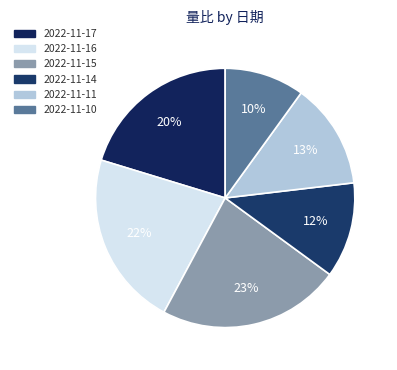

Combined, what portion of the pie is 2022-11-15 and 2022-11-14?

34.7%